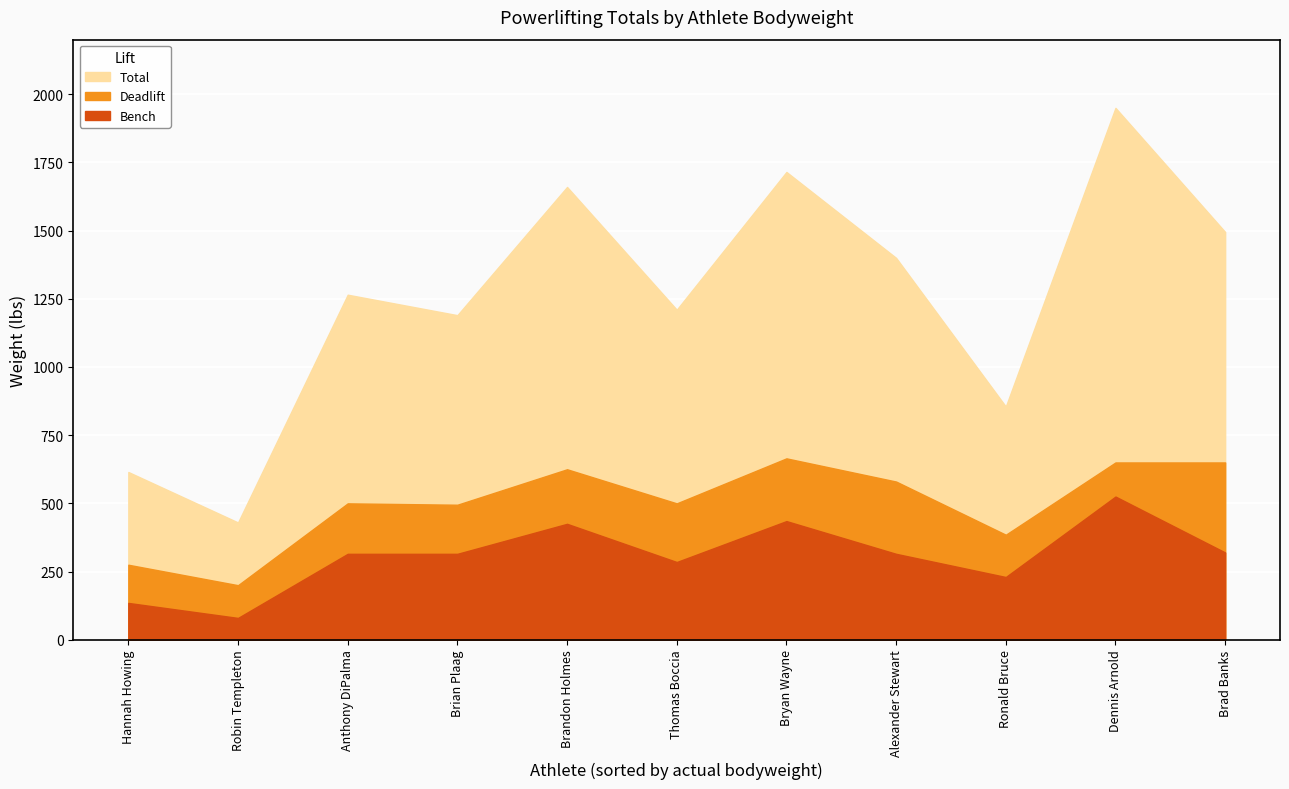

What is the difference between the maximum and minimum values in the Total series?

1520